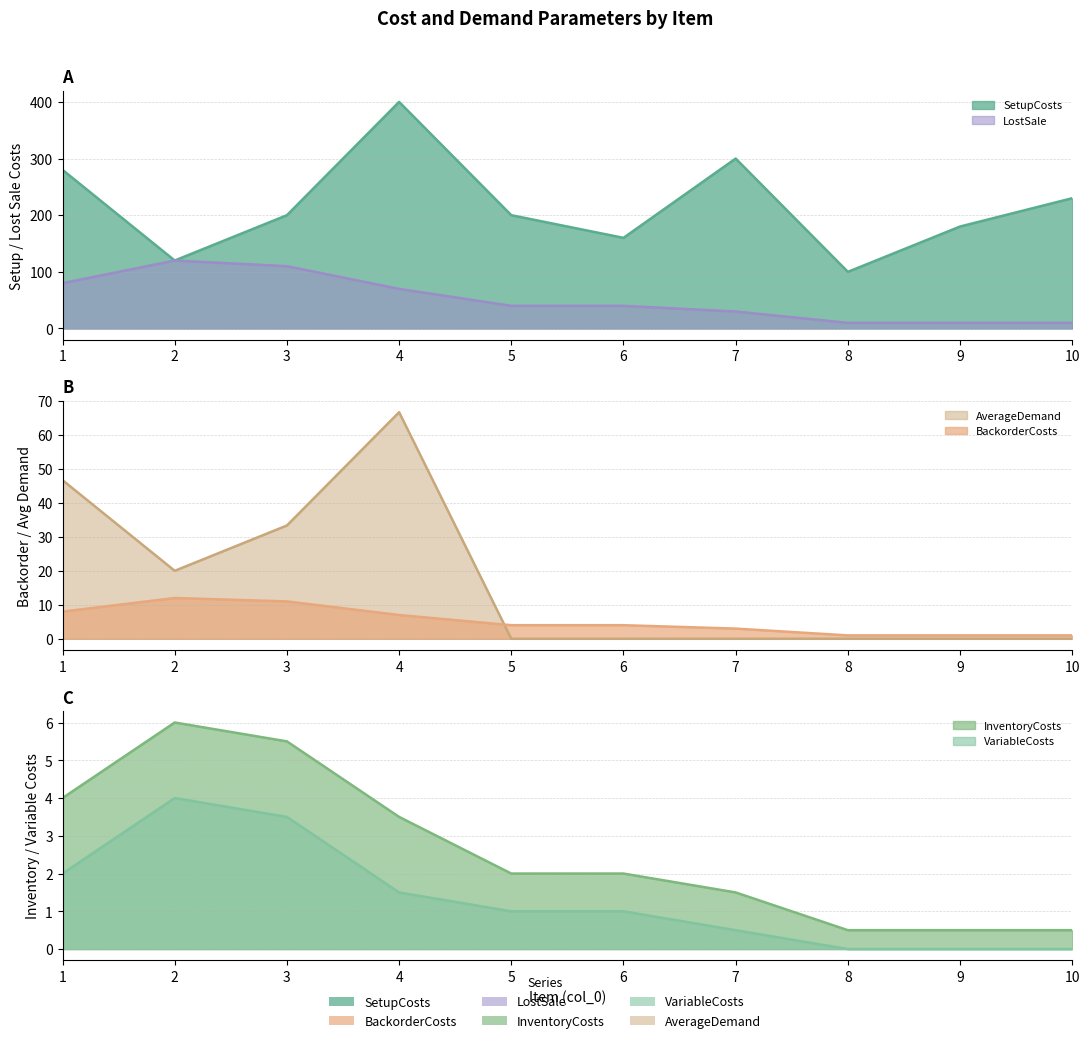

True or false: SetupCosts and BackorderCosts intersect in this chart.

False